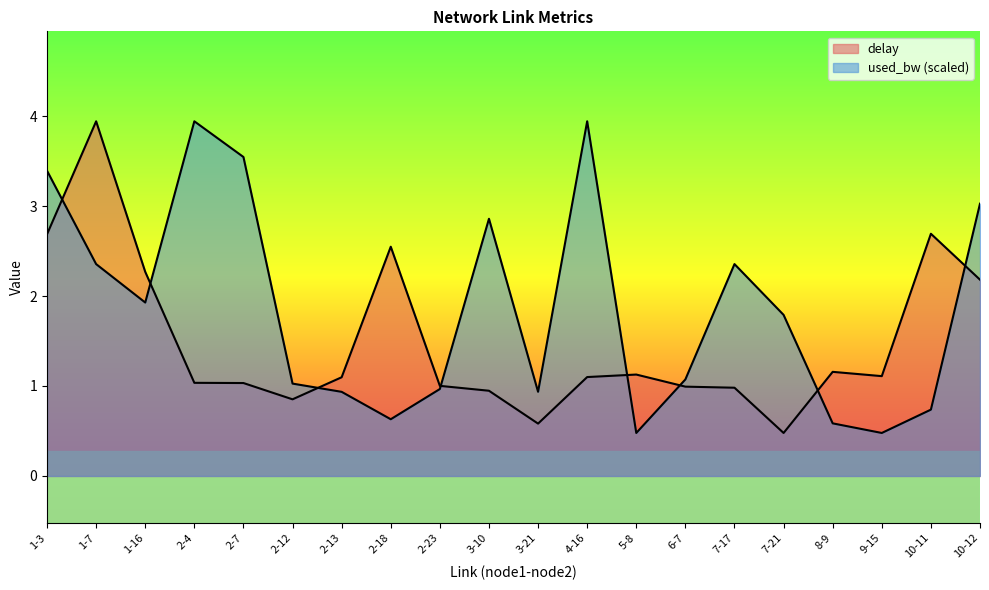

The delay series shows 1.1 at 9-15. True or false?

True